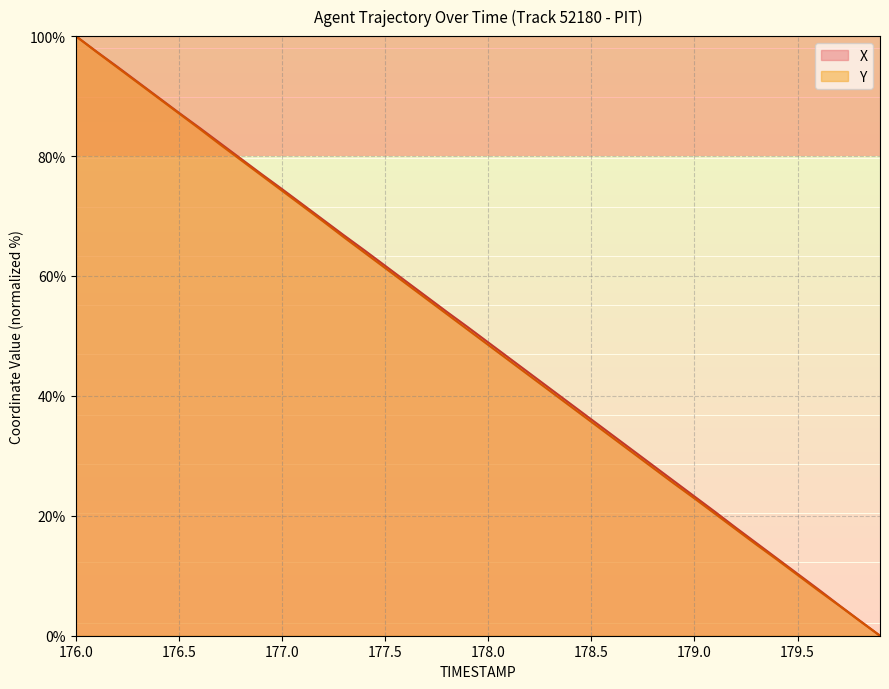

What is the value of the Y point at the 17th from the left?

58.8